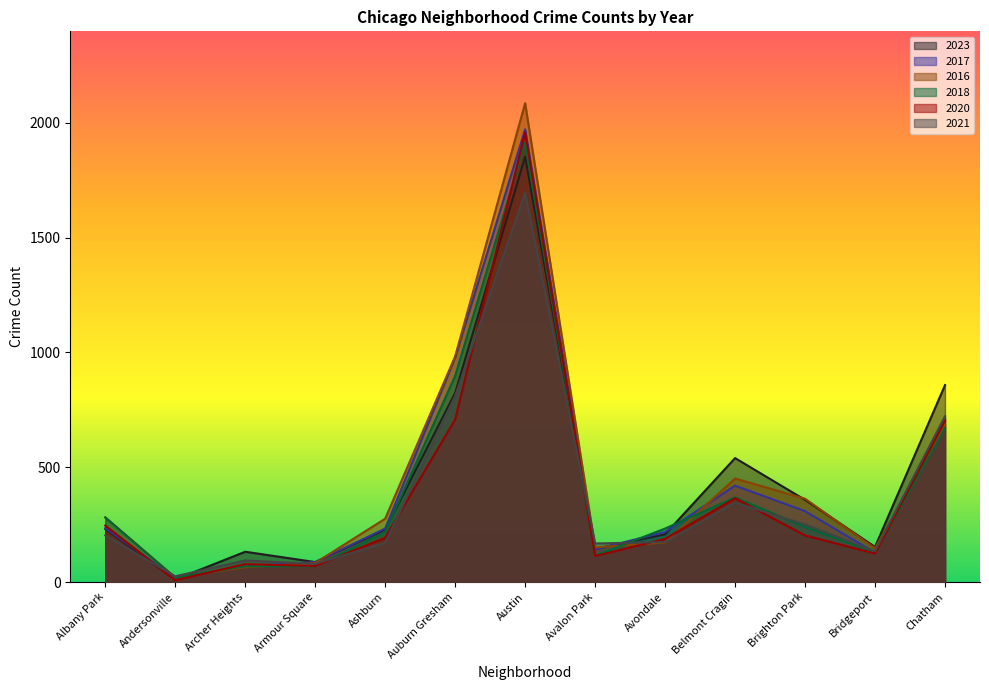

Which series ends up on top after the final intersection of 2016 and 2023?

2023